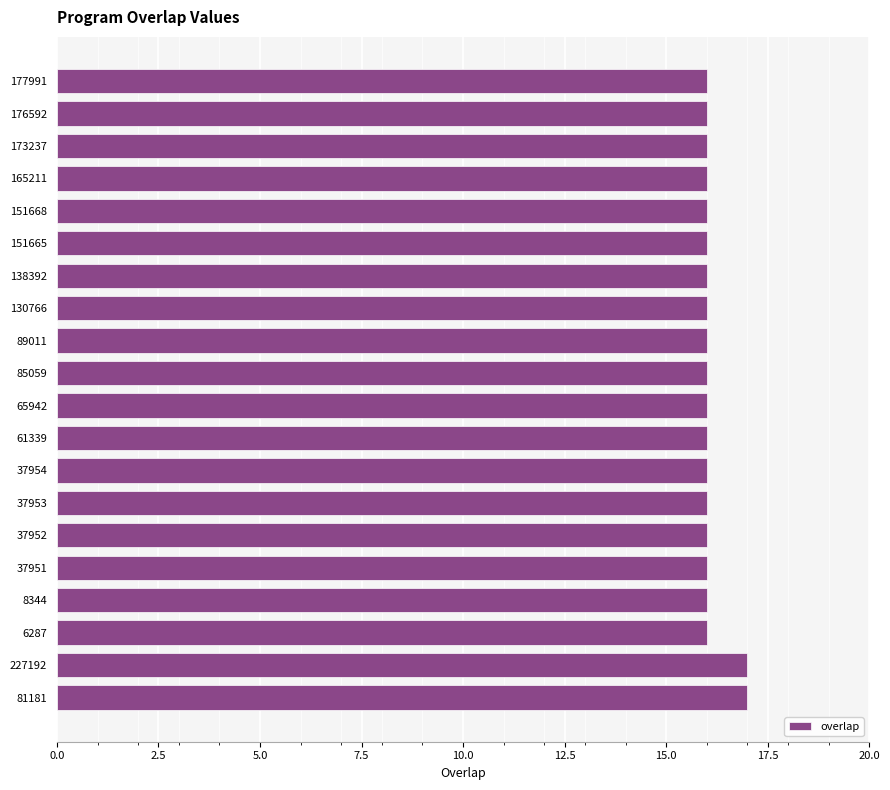

How many values are between 16 and 17?

20